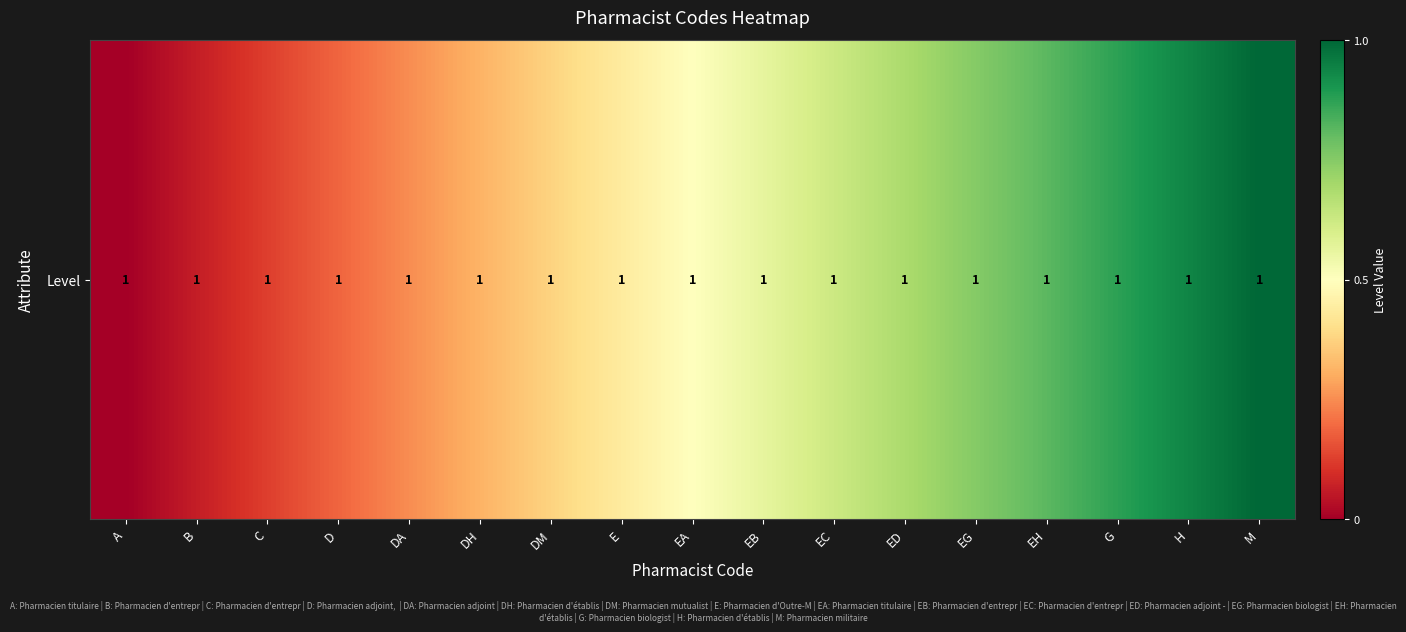

List the labels in order of value, largest first.

M, H, G, EH, EG, ED, EC, EB, EA, E, DM, DH, DA, D, C, B, A